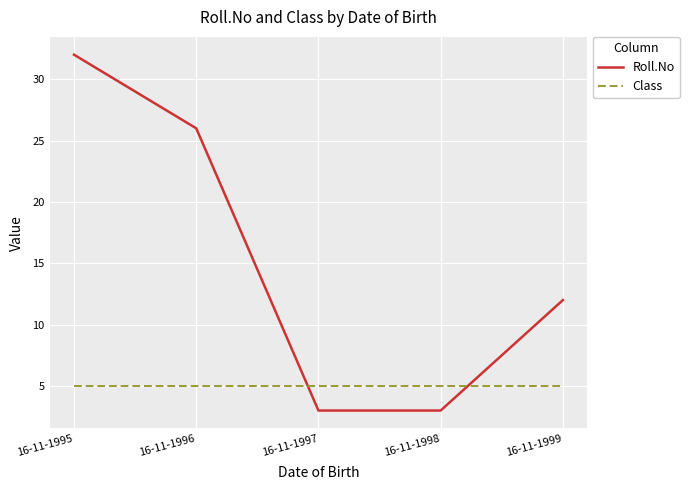

What are all the series names shown in the legend?

Roll.No, Class